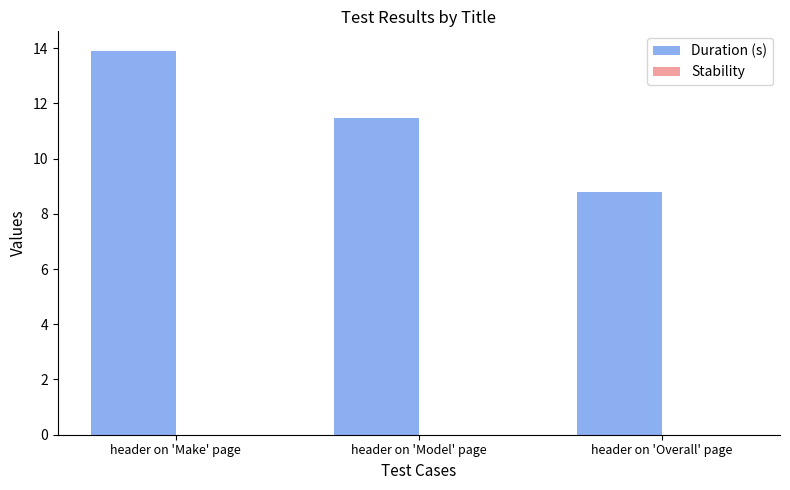

The value at header on 'Overall' page is 4.2. True or false?

False